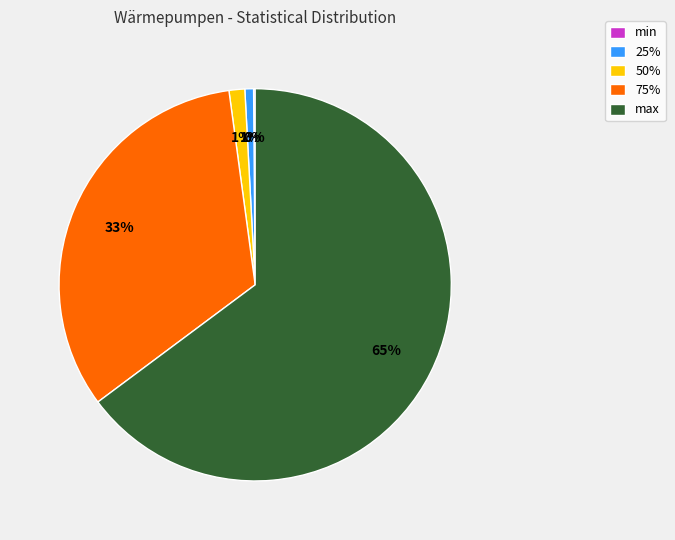

To the nearest percent, what is the combined percentage of max and 75%?

98%